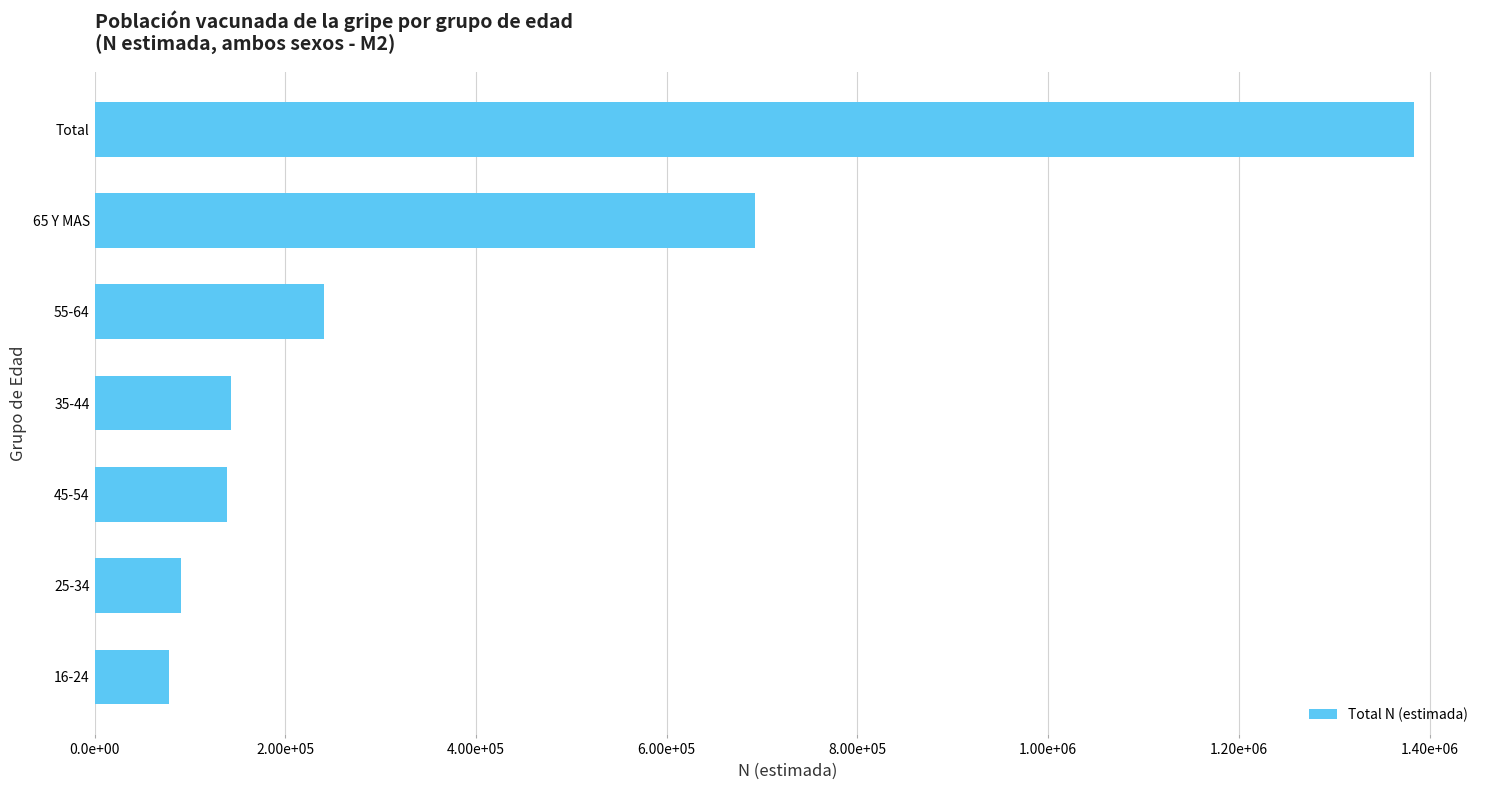

Does the chart contain any negative values?

No